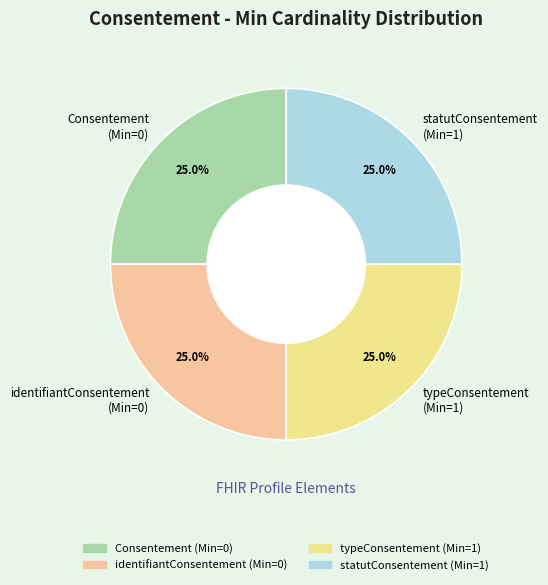

Count the number of slices in the pie.

4